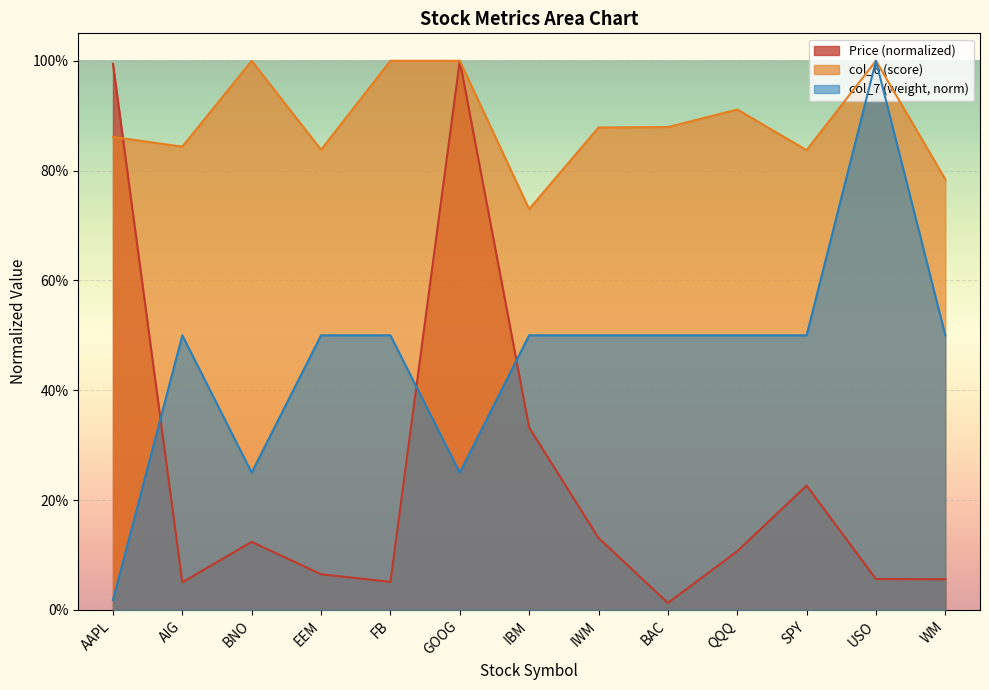

Which has a higher value, IBM or IWM?

IBM